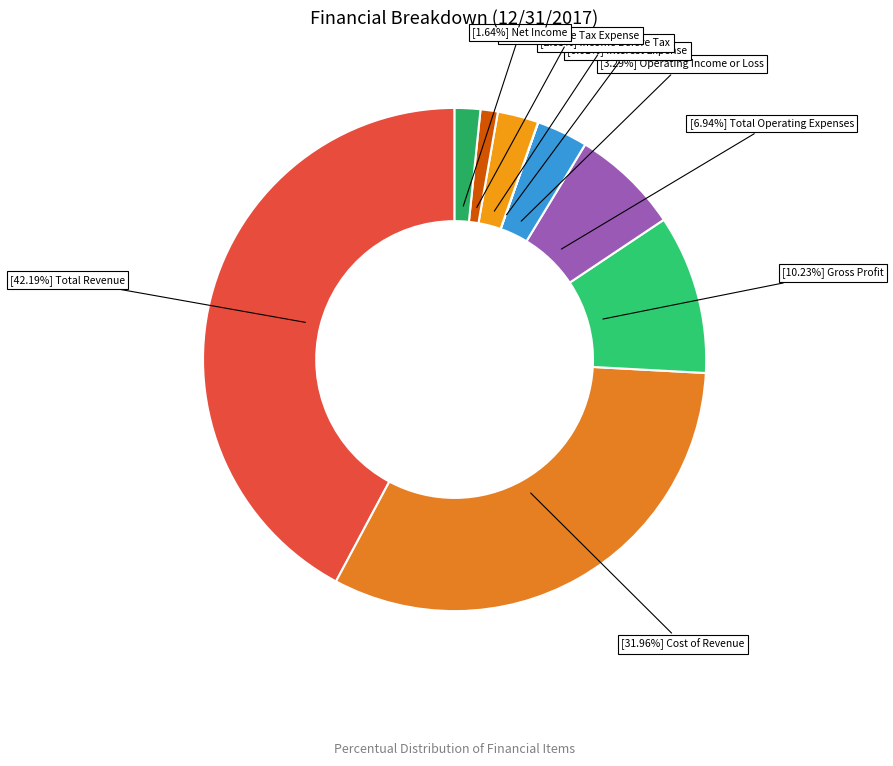

Does any single category account for the majority?

No